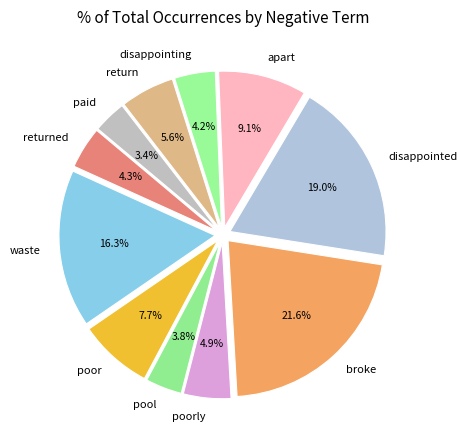

To the nearest percent, what is the difference between the broke and waste slice percentages?

5%